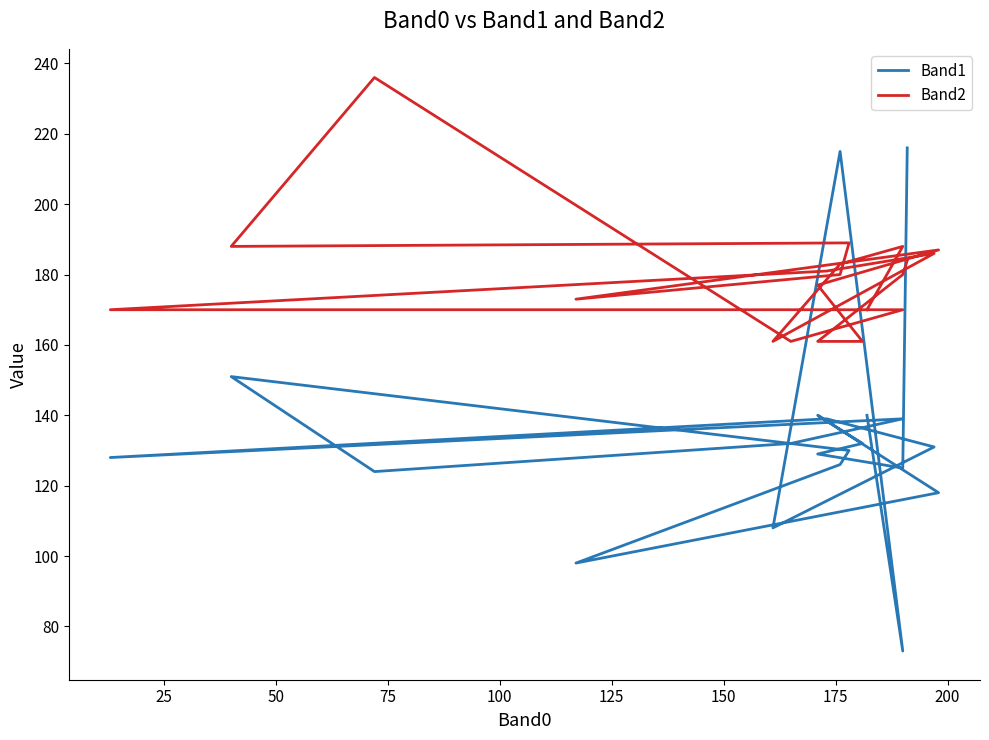

Rank the series by their average value, from lowest to highest.

Band1, Band2